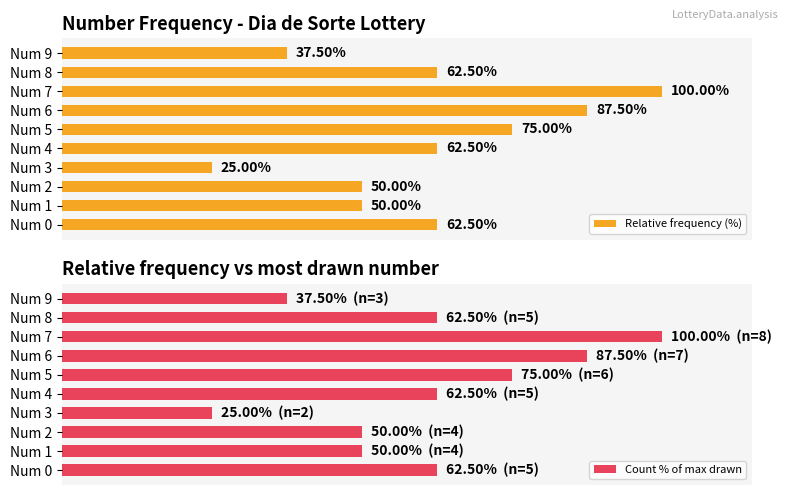

What is the average value of the Count % of max drawn series?

61.2